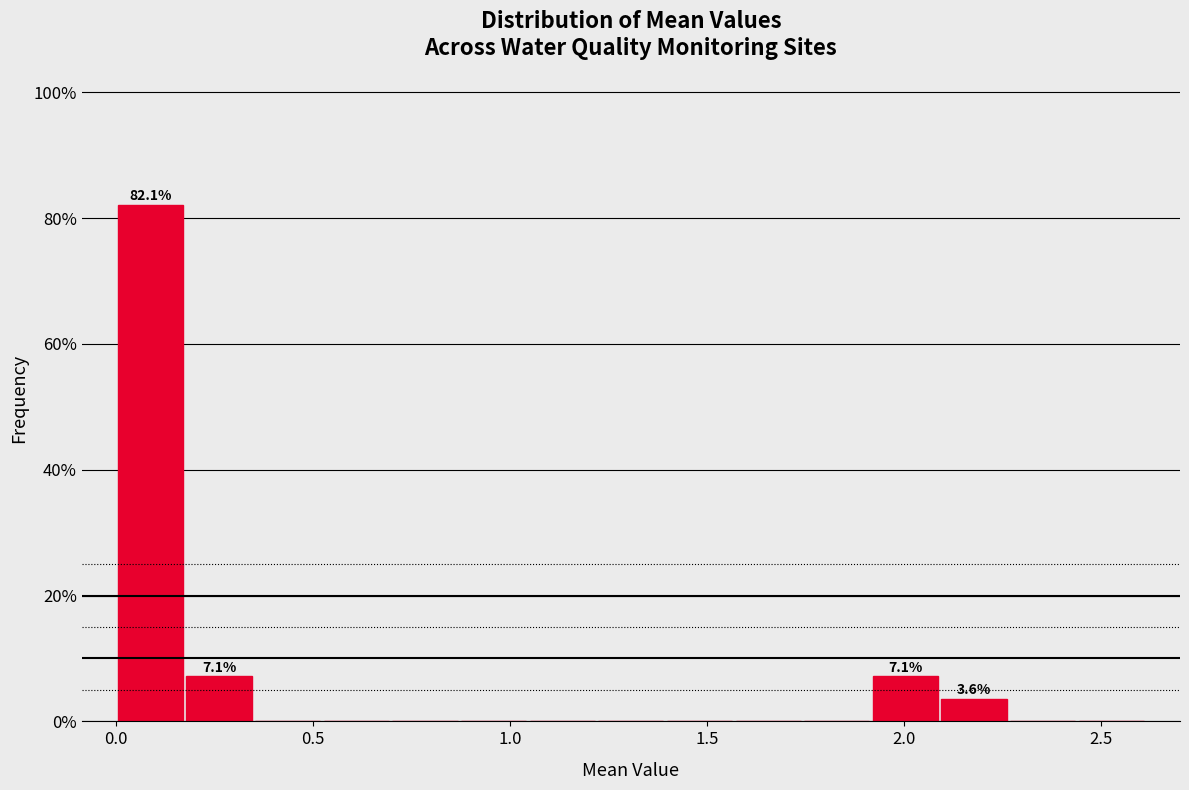

Around what value on the x-axis is the tallest bar? Give the approximate position of its centre, as read against the axis.

0.10